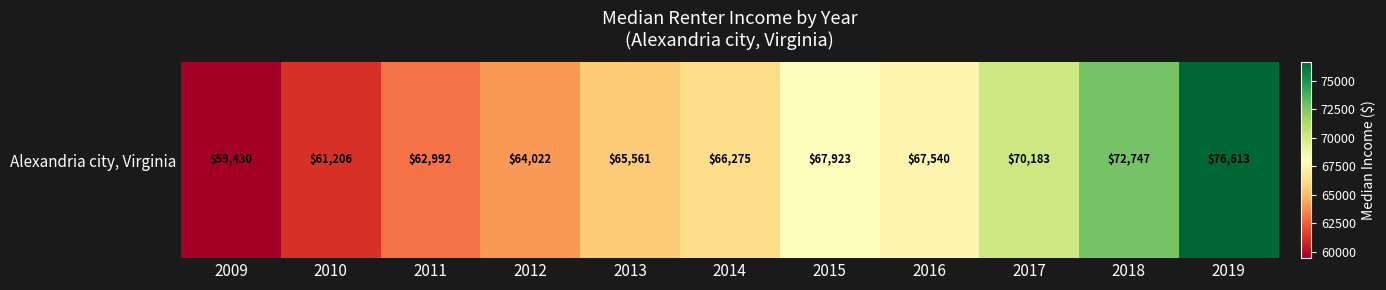

Read the value at 2019.

76612.6